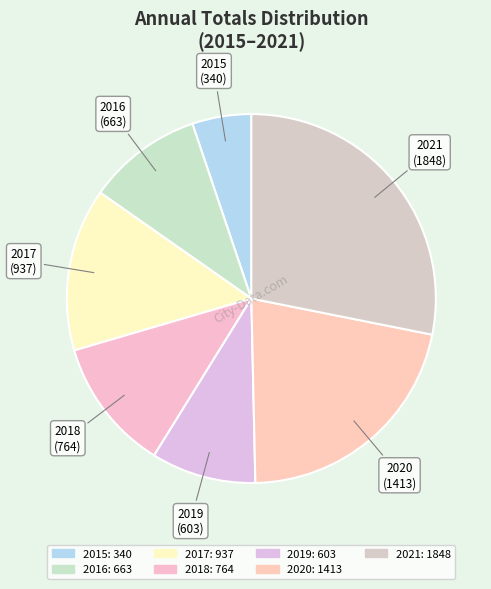

Does 2016 represent more than half of the total?

No